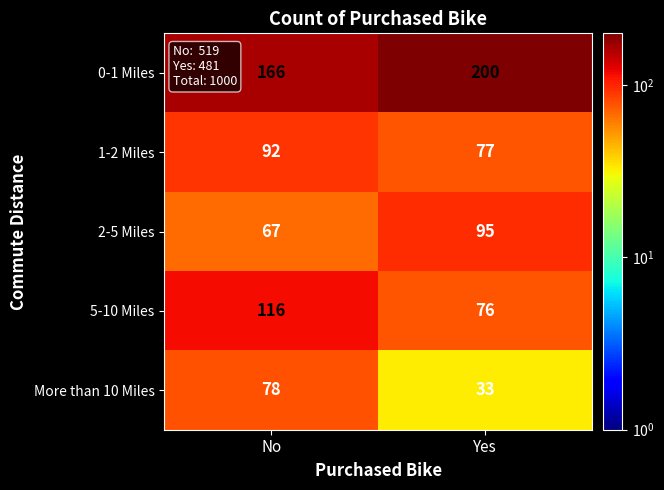

Is it true that 1-2 Miles equals 92 at No?

True